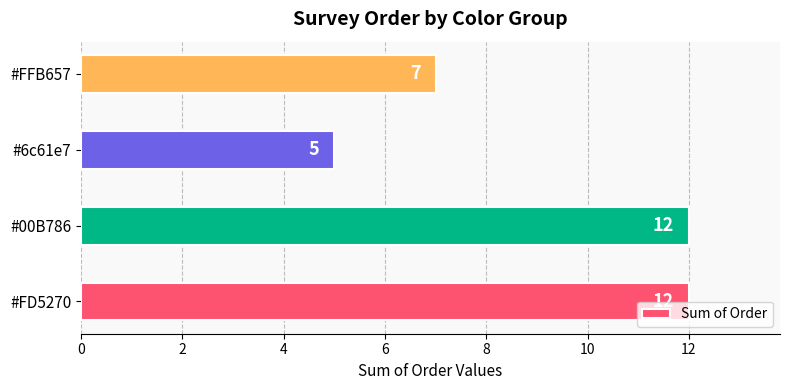

Reading top to bottom, list all the values displayed in this chart.

7	5	12	12